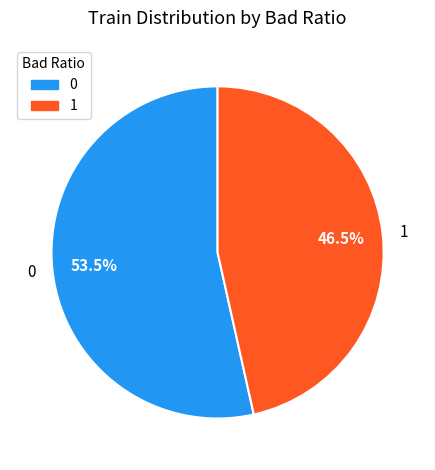

Which category has the smallest portion of the pie?

1